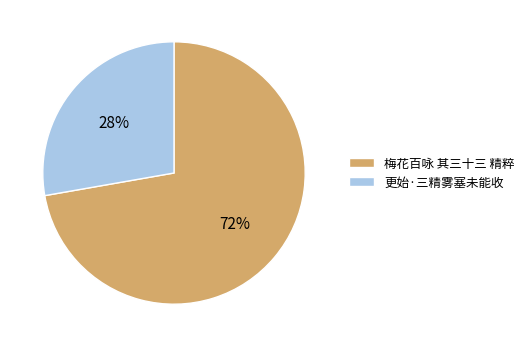

To the nearest percent, what is the difference between the 梅花百咏 其三十三 精粹 and 更始·三精雾塞未能收 slice percentages?

44%